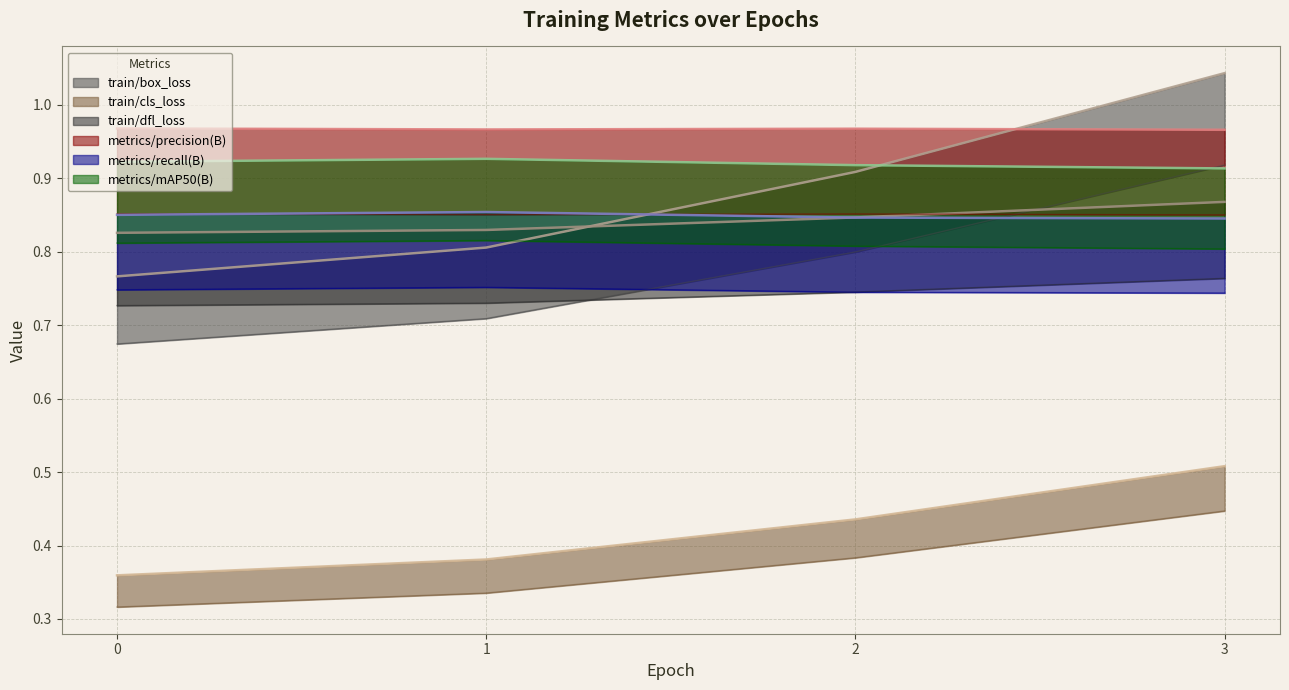

Reading left to right, what are all the values shown in this chart?

train/box_loss: 0.8	0.8	0.9	1.0
train/cls_loss: 0.4	0.4	0.4	0.5
train/dfl_loss: 0.8	0.8	0.8	0.9
metrics/precision(B): 1.0	1.0	1.0	1.0
metrics/recall(B): 0.9	0.9	0.8	0.8
metrics/mAP50(B): 0.9	0.9	0.9	0.9